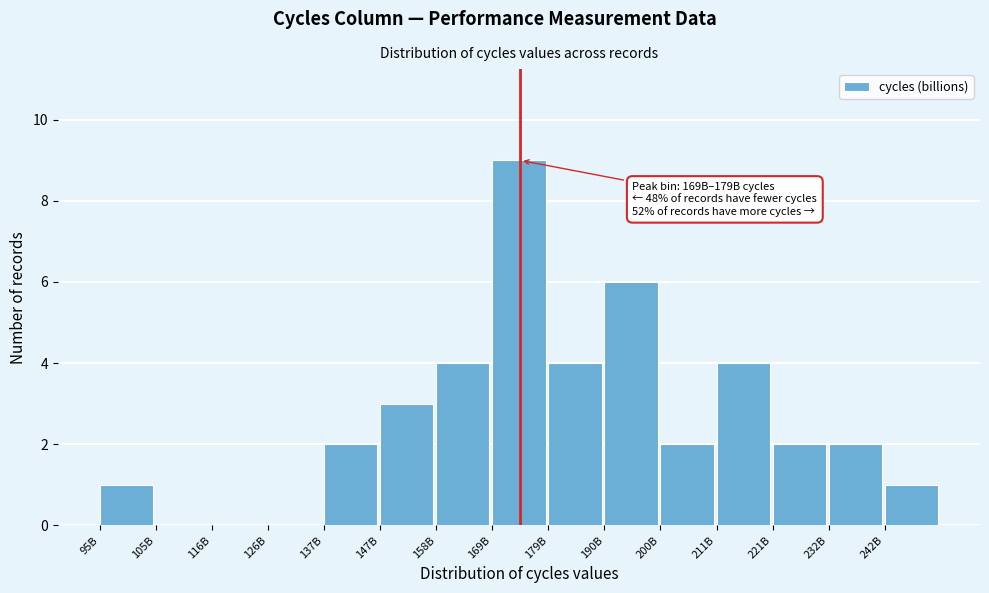

Reading right to left, list all the values displayed in this chart.

242B=1	232B=2	221B=2	211B=4	200B=2	190B=6	179B=4	169B=9	158B=4	147B=3	137B=2	126B=0	116B=0	105B=0	95B=1